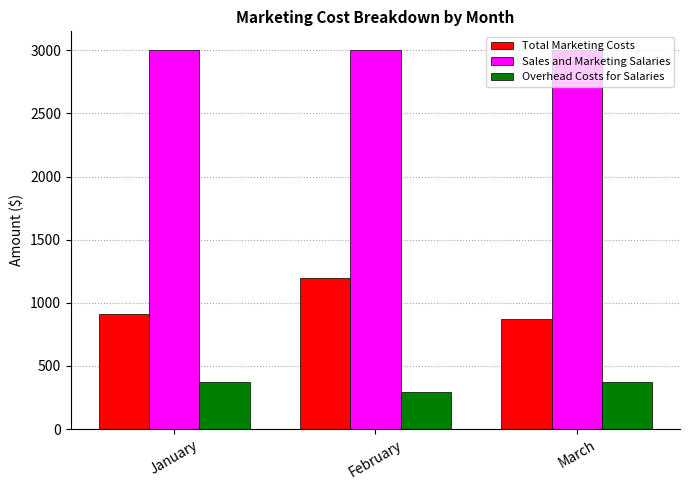

What is the highest value of the Sales and Marketing Salaries series?

3000